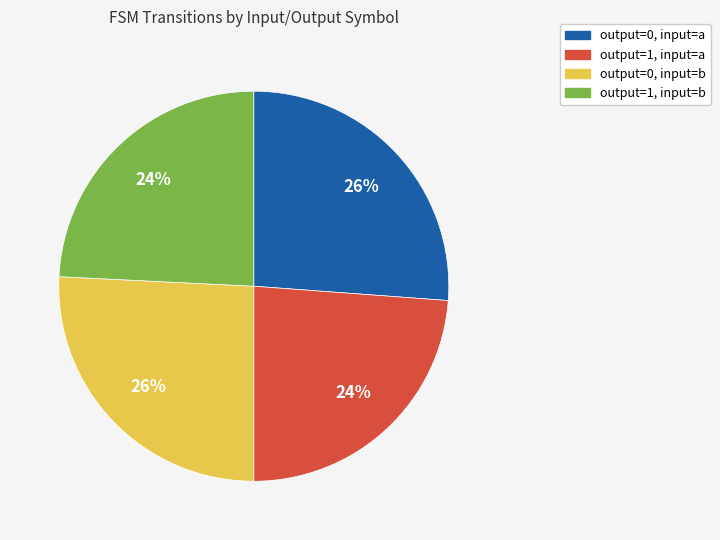

Approximately how many times larger is the value at output=1, input=b compared to output=0, input=b?

0.9